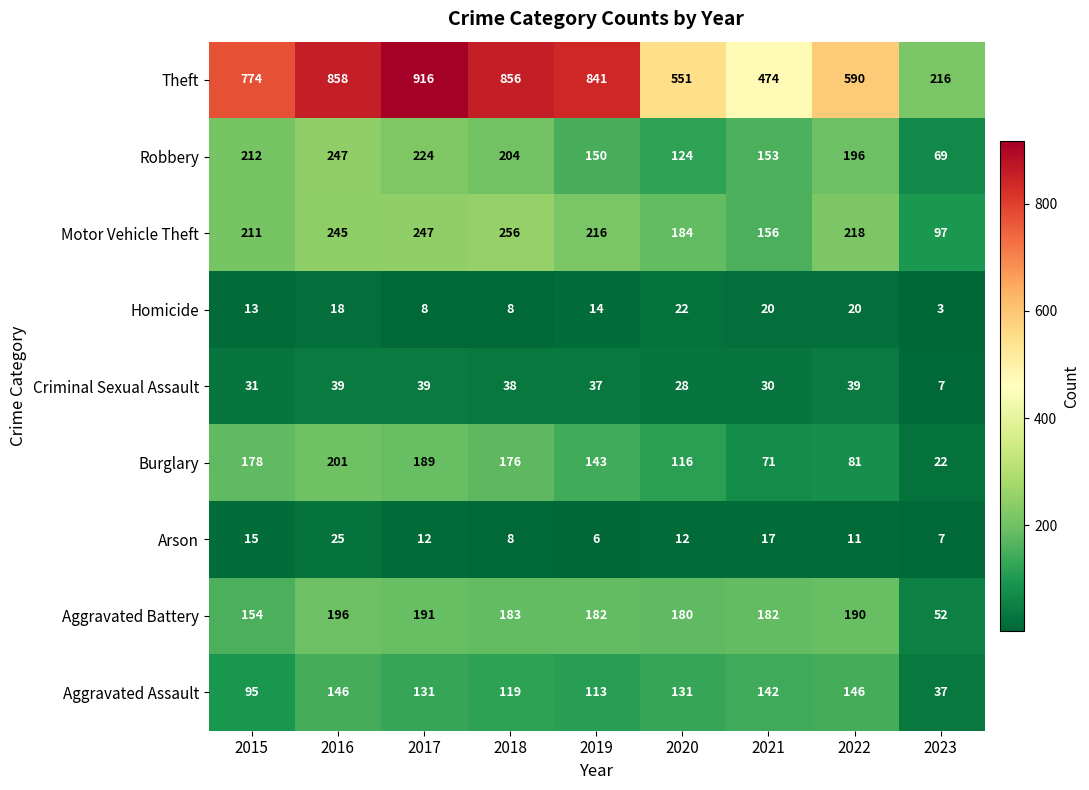

What is the smallest value displayed?

3